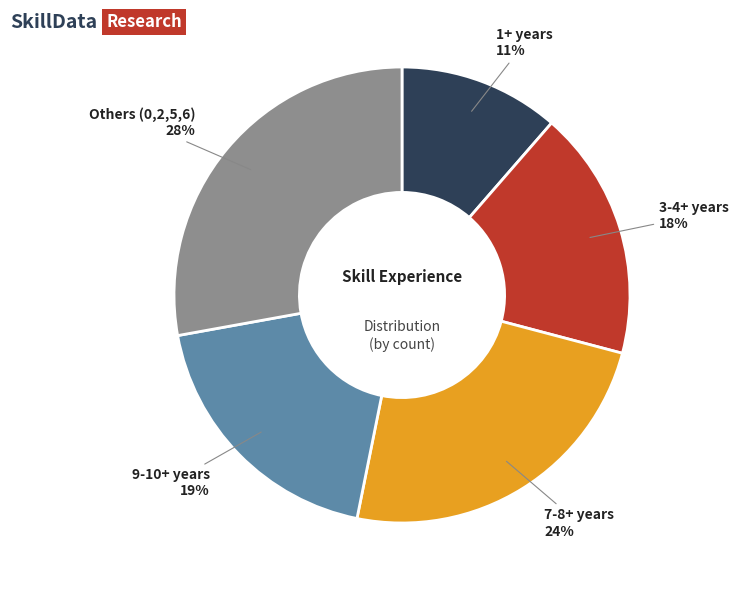

To the nearest percent, what is the average slice percentage?

20%